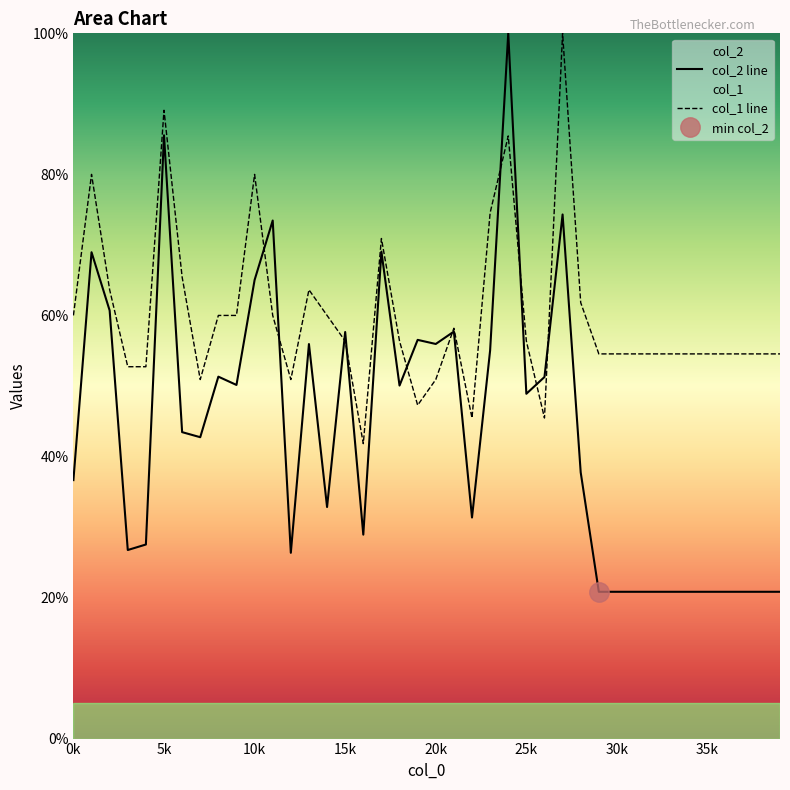

What is the lowest value of the col_2 line series?

20.8